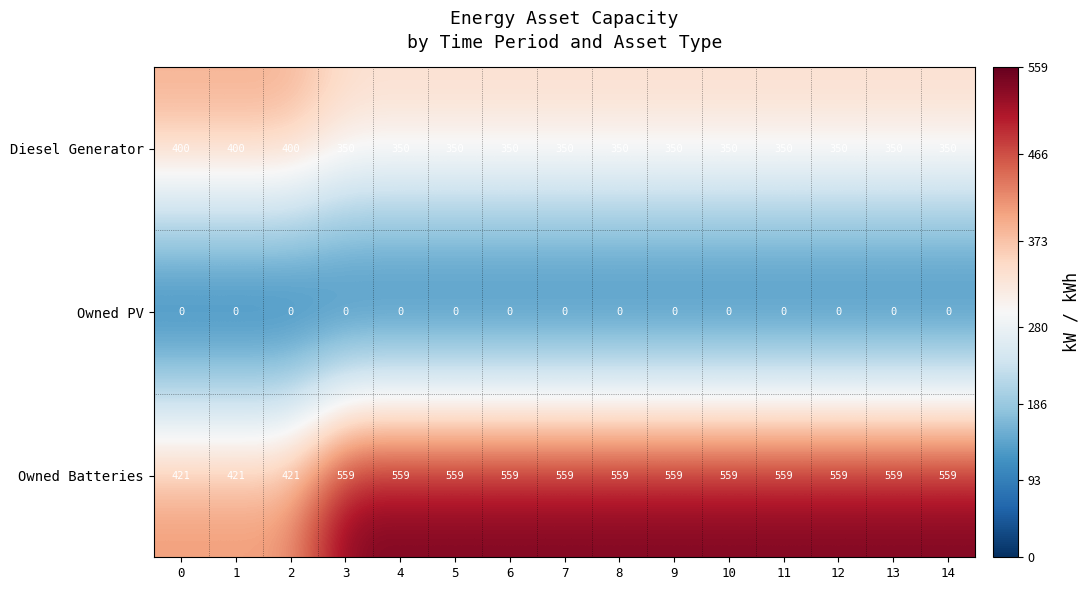

What is the total value across all series at 14?

909